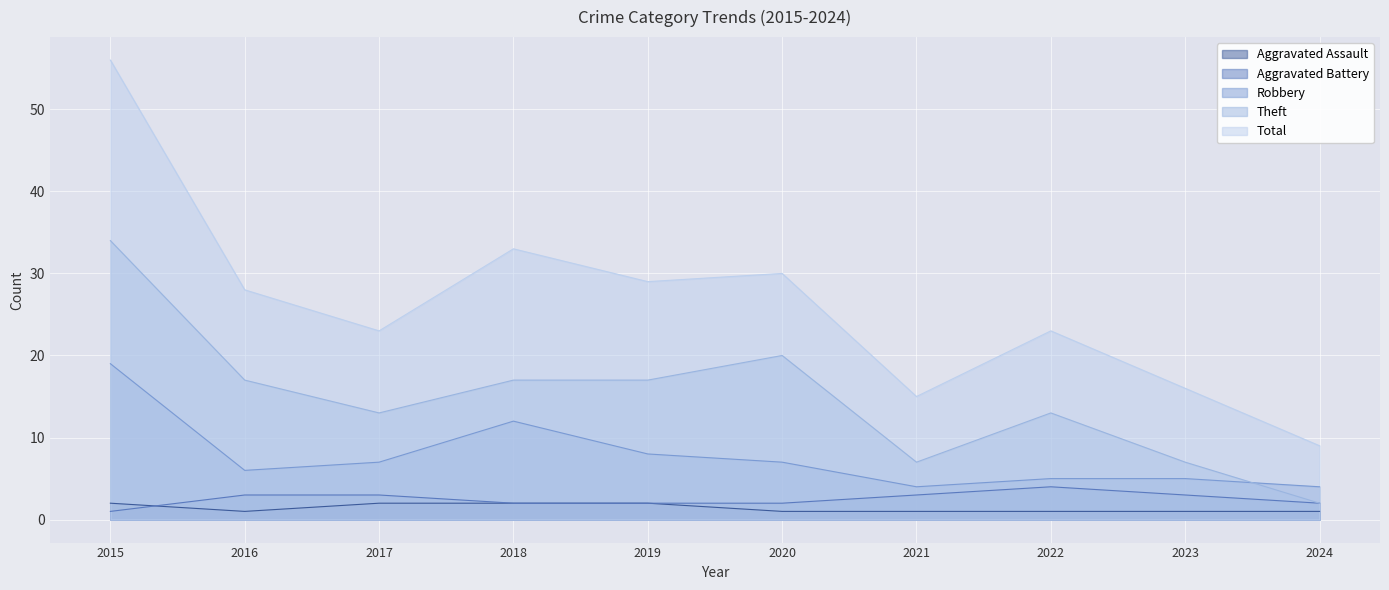

At how many categories does at least one series exceed 27?

5